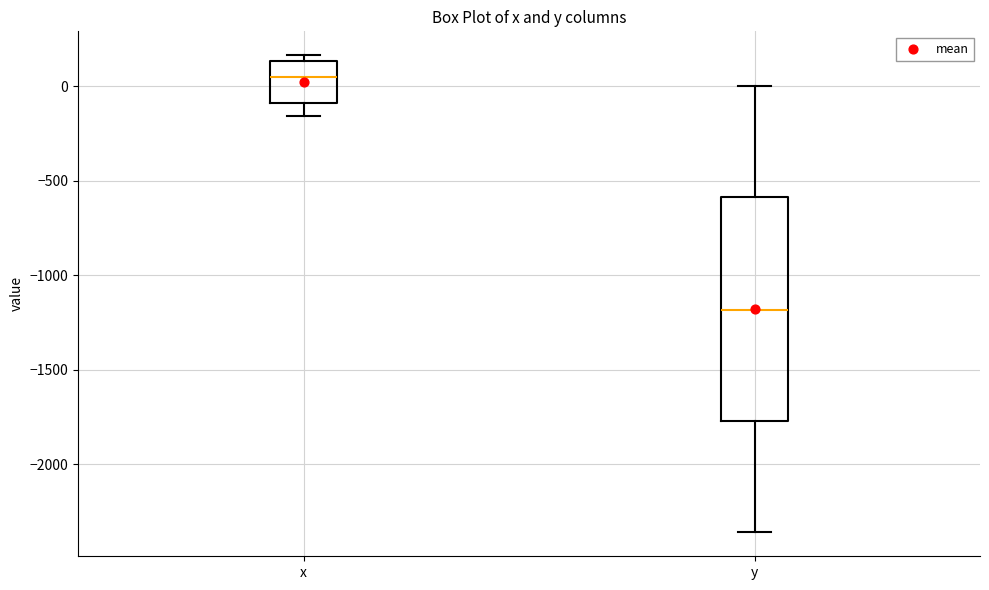

Reading left to right, transcribe this box plot: for each box, give where its median line is, the range the box spans, and where its two whiskers end, as read against the y-axis. The values are not printed on the chart, so give them approximately, as read against the axis.

x: median 50, box -100 to 150, whiskers -150 to 150 (just above the box's upper edge)
y: median -1200, box -1750 to -600, whiskers -2350 to 0